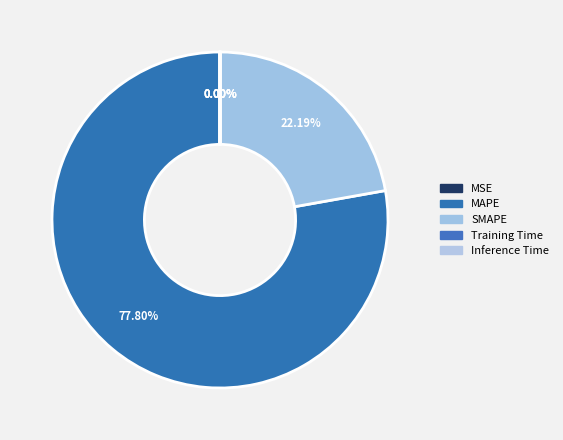

Is it true that SMAPE is 22% of the pie?

True